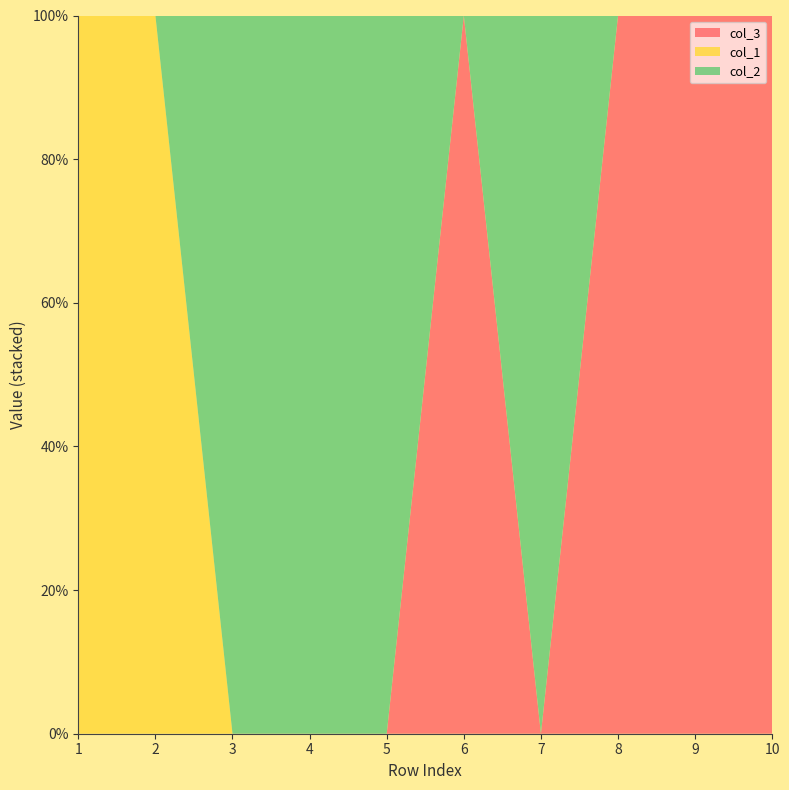

Reading left to right, extract all data points from this chart.

col_3: 1=0	2=0	3=0	4=0	5=0	6=1	7=0	8=1	9=1	10=1
col_1: 1=1	2=1	3=0	4=0	5=0	6=0	7=0	8=0	9=0	10=0
col_2: 1=0	2=0	3=1	4=1	5=1	6=0	7=1	8=0	9=0	10=0